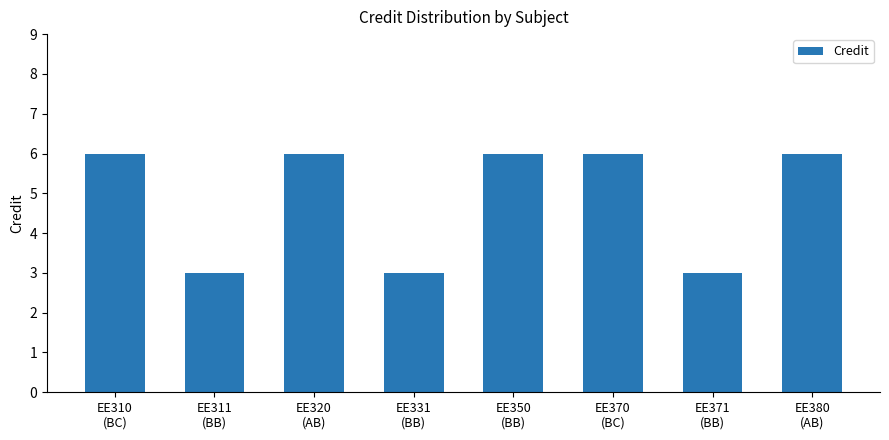

Between EE331
(BB) and EE350
(BB), which is larger?

EE350
(BB)